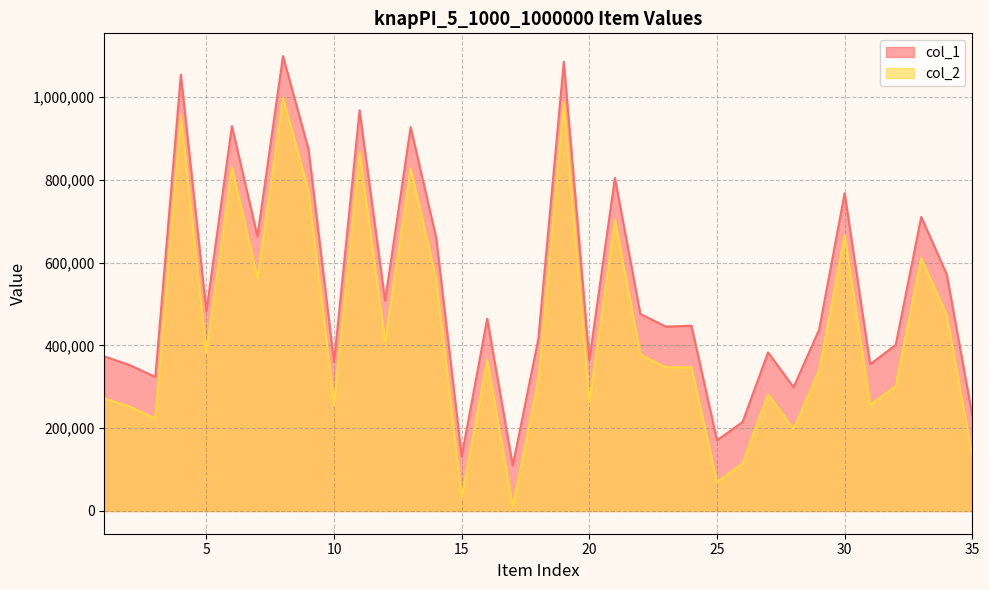

How many series are shown in this chart?

2